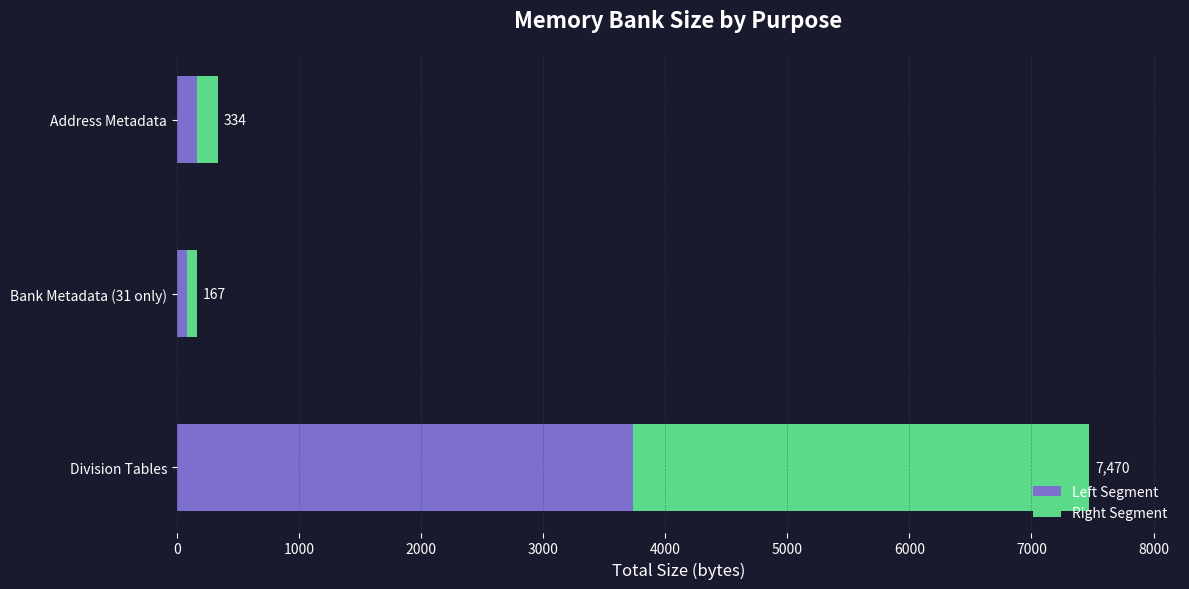

What is the minimum value shown in the chart?

167